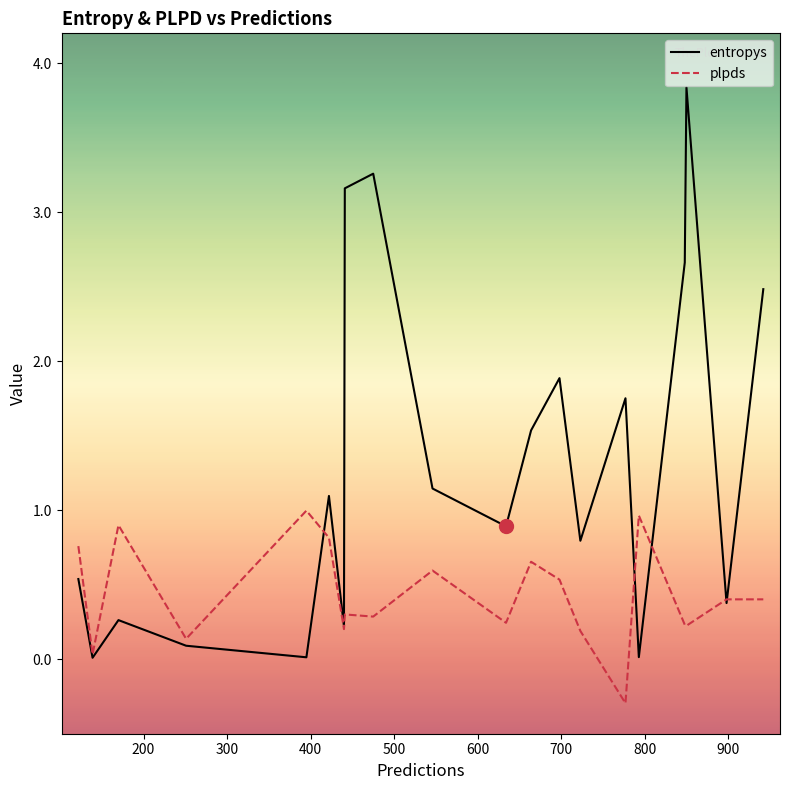

List the series in order of their overall mean, highest first.

entropys, plpds